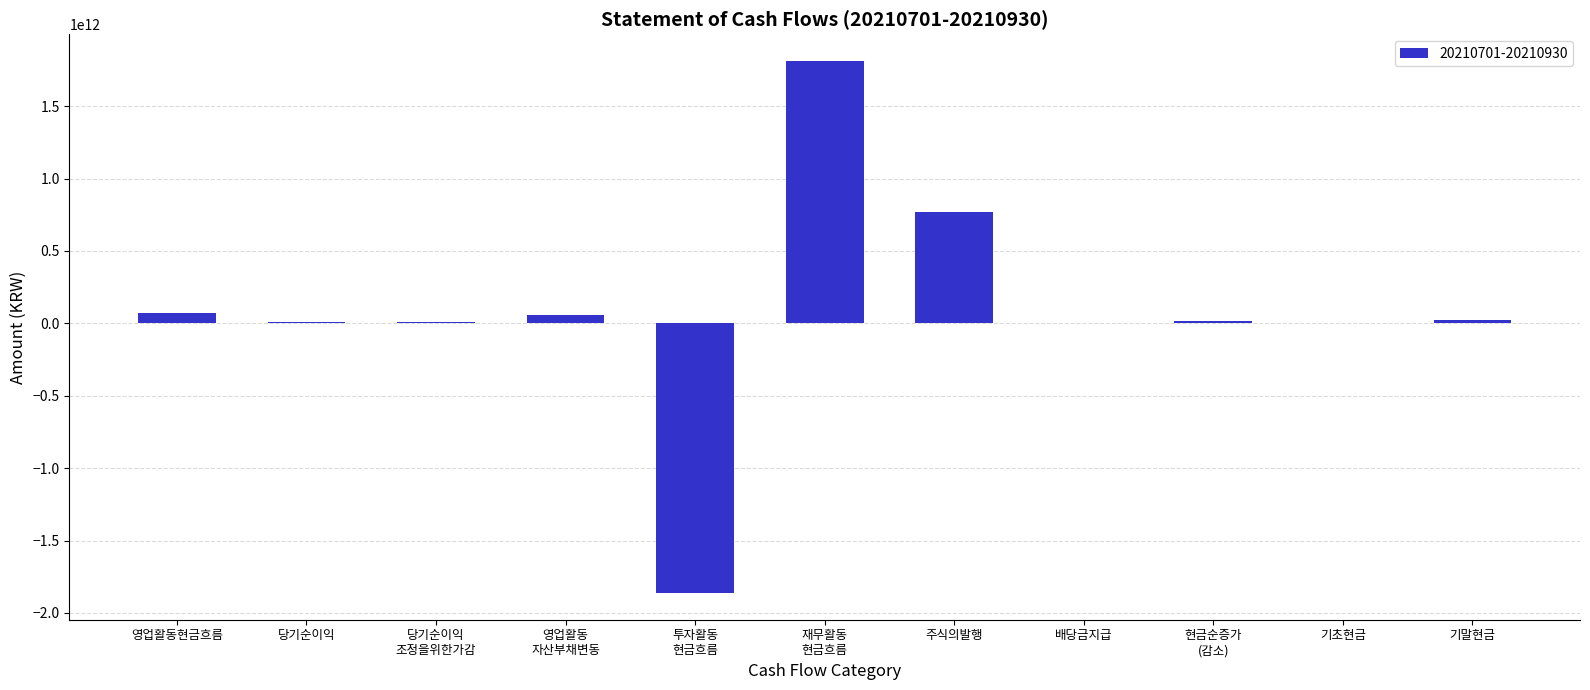

What is the greatest value displayed?

1813807495486